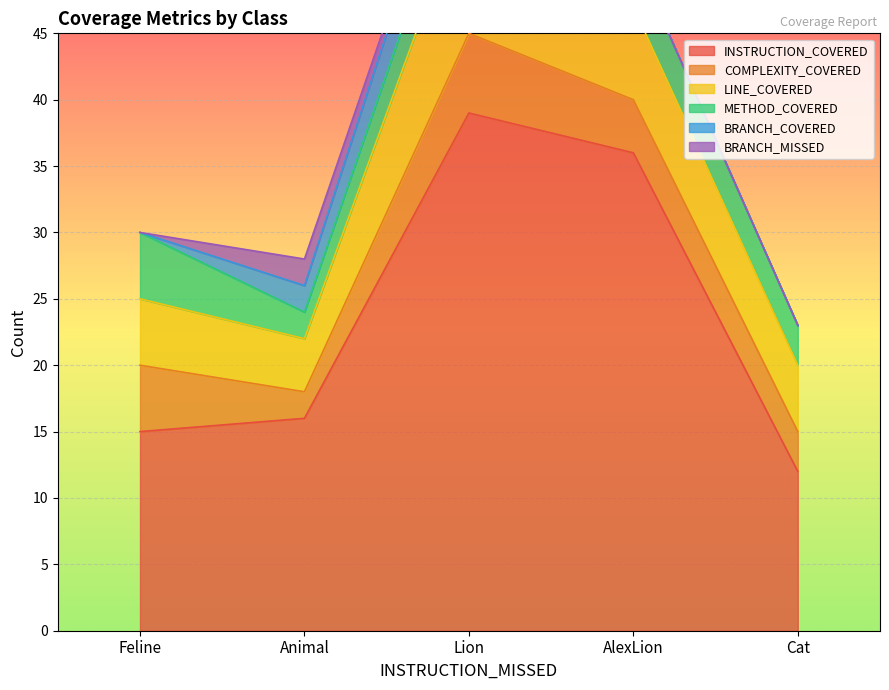

How many distinct data groups are displayed?

6